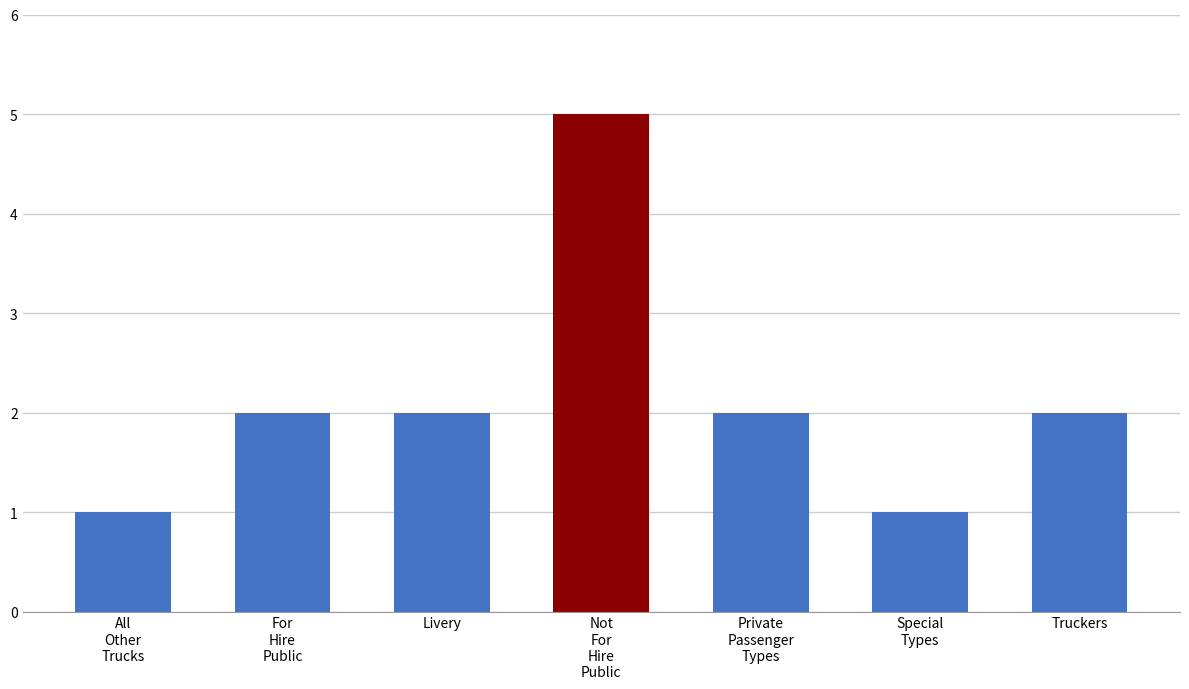

Which category has the highest value across all series?

Not
For
Hire
Public